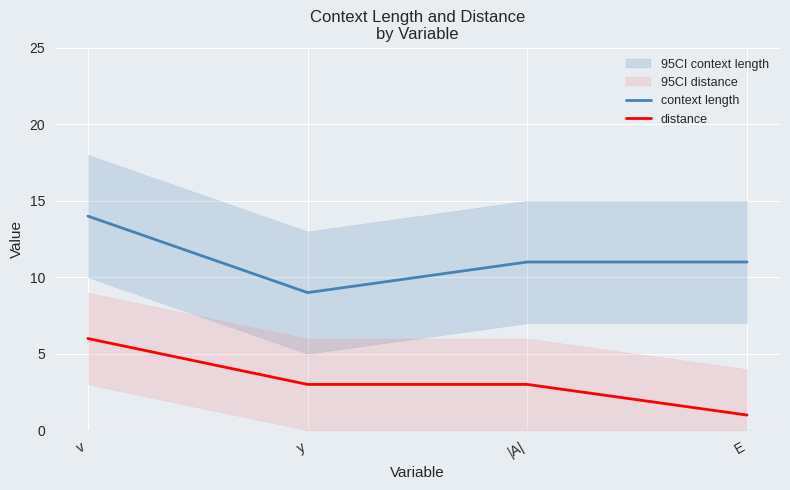

Reading left to right, transcribe all the data shown in this chart.

context length: v=14	y=9	|A|=11	E=11
distance: v=6	y=3	|A|=3	E=1